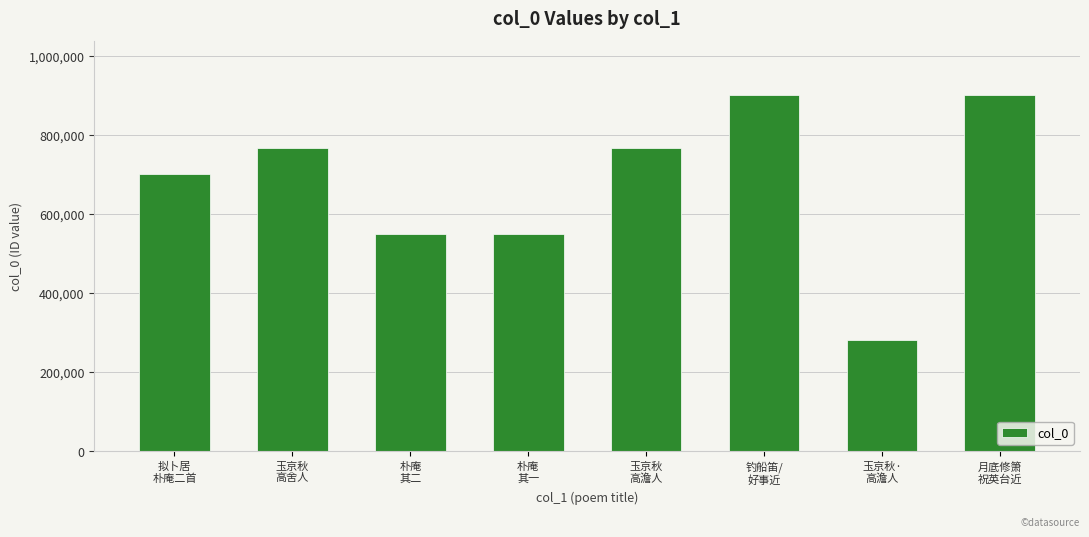

Between 玉京秋·
高澹人 and 玉京秋
高澹人, which is larger?

玉京秋
高澹人